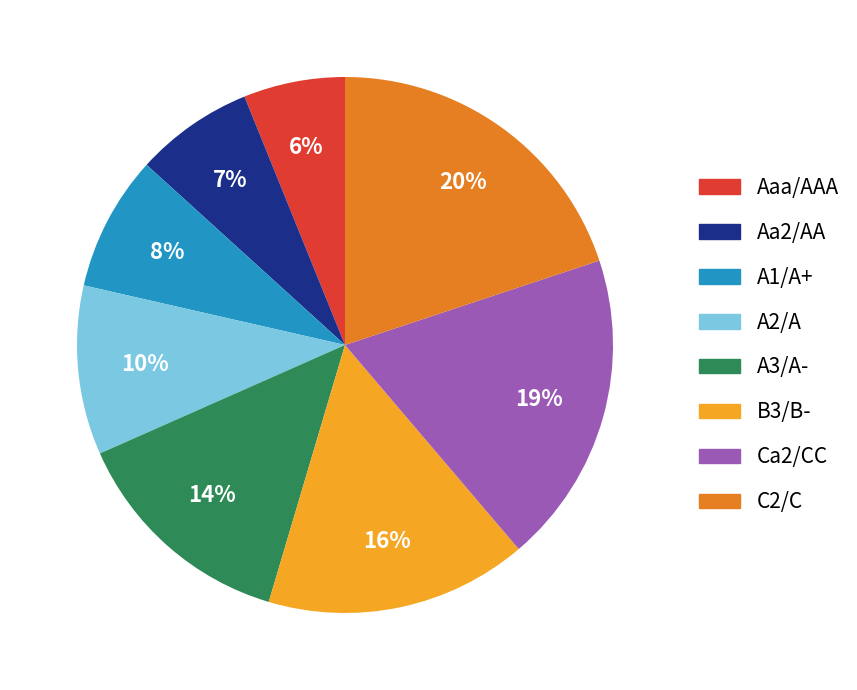

Which has a higher value, Aa2/AA or A1/A+?

A1/A+